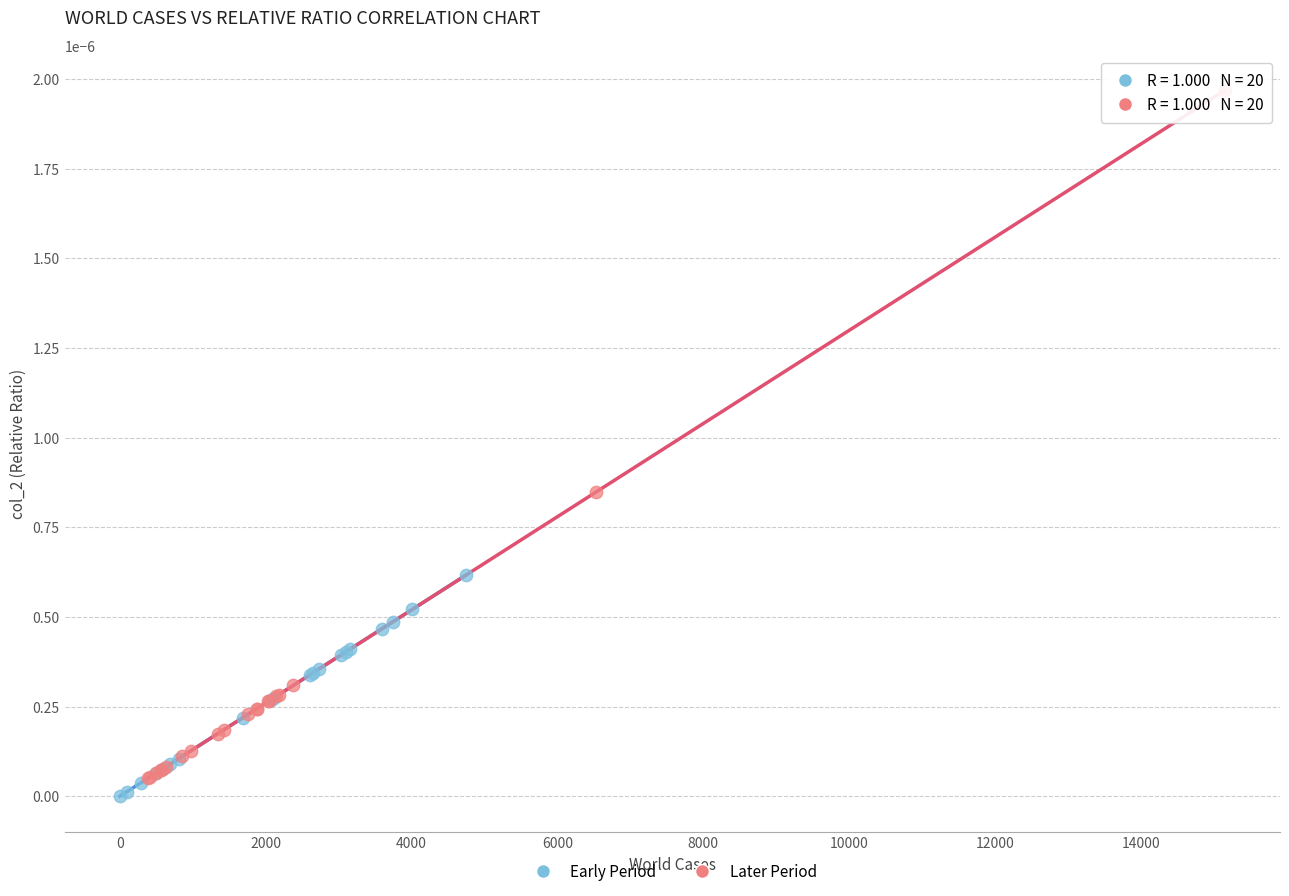

Which series has the widest spread of Y values?

Later Period